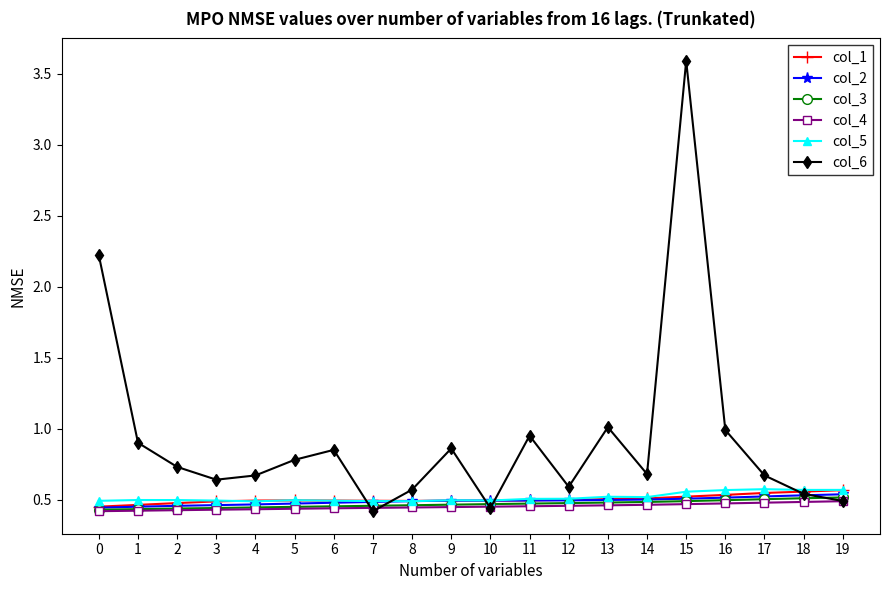

What is the total value across all series at 17?

3.3